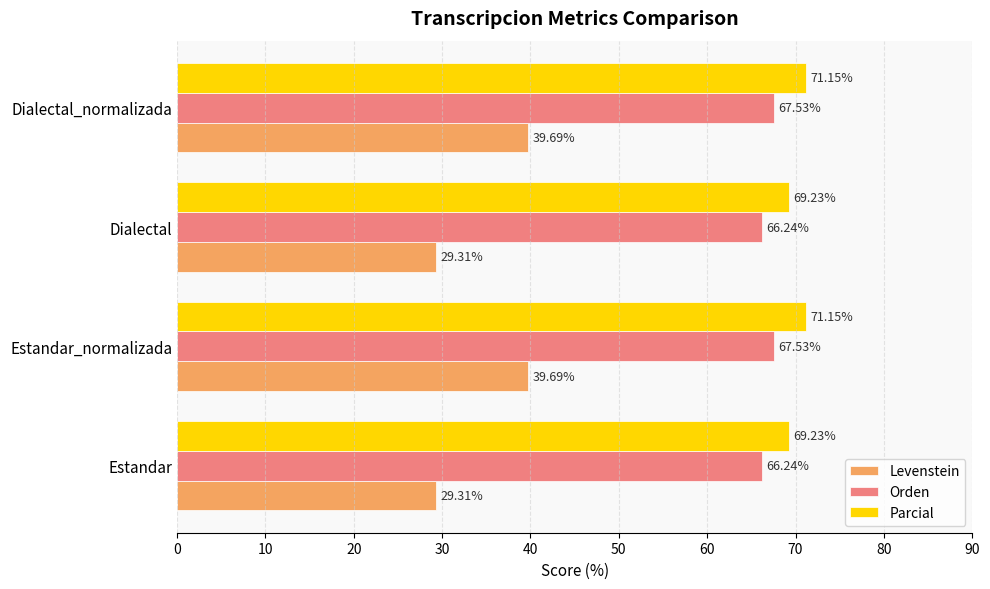

What is the total value across all series at Dialectal?

164.8